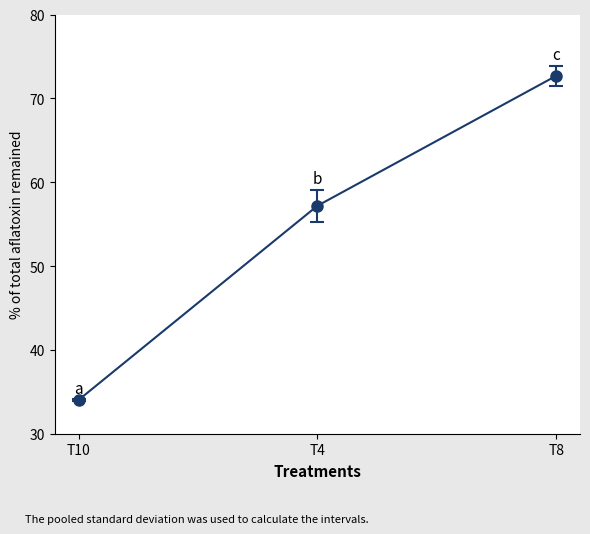

Reading left to right, transcribe all the data shown in this chart.

34.0	57.2	72.7